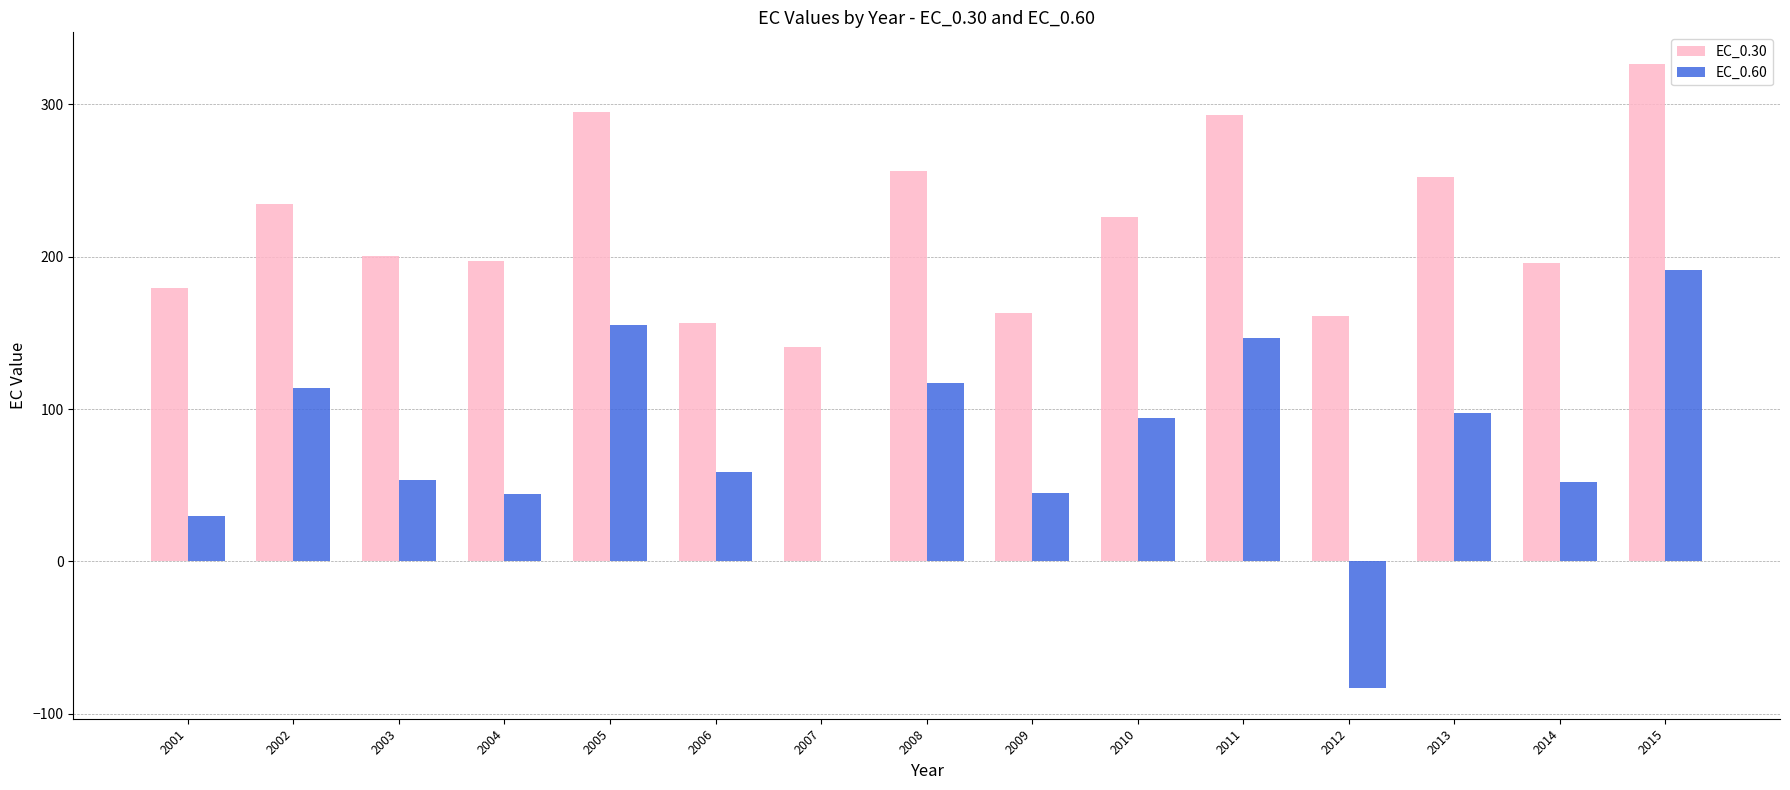

How many categories are shown in the chart?

15